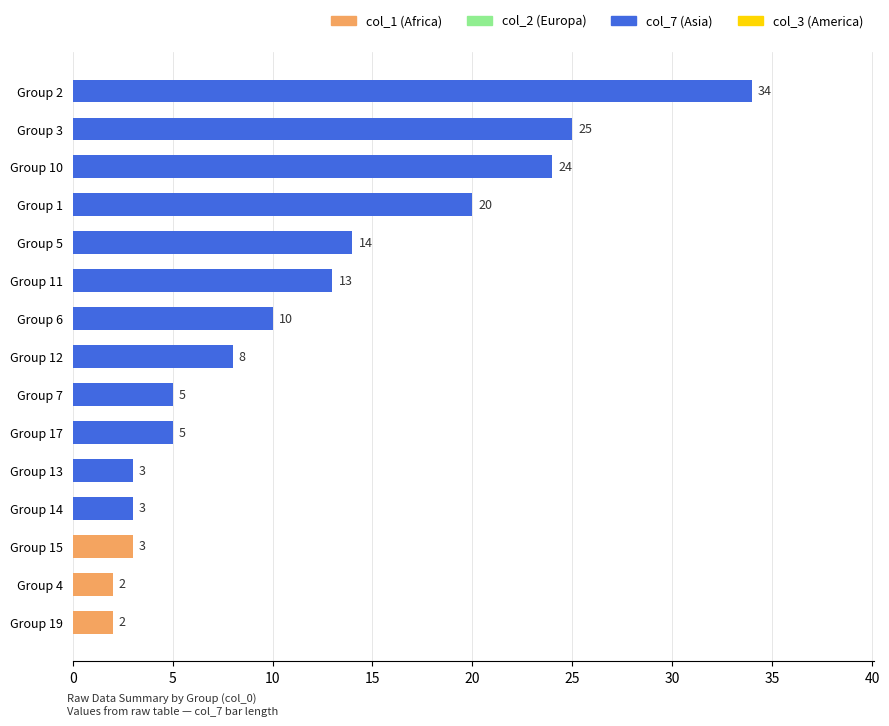

Does the chart contain any negative values?

No